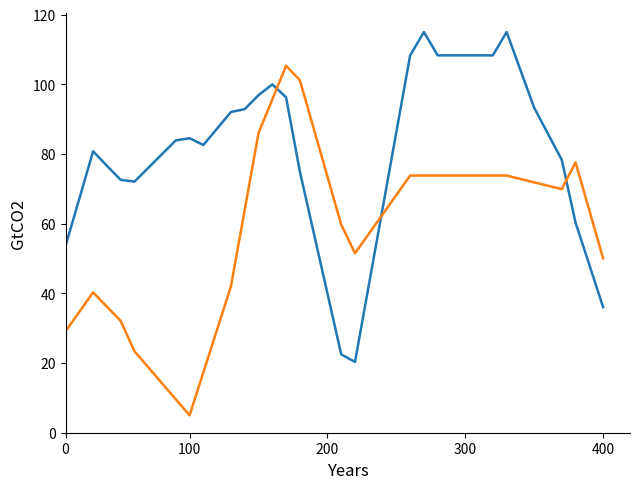

What is the minimum value shown in the chart?

5.0